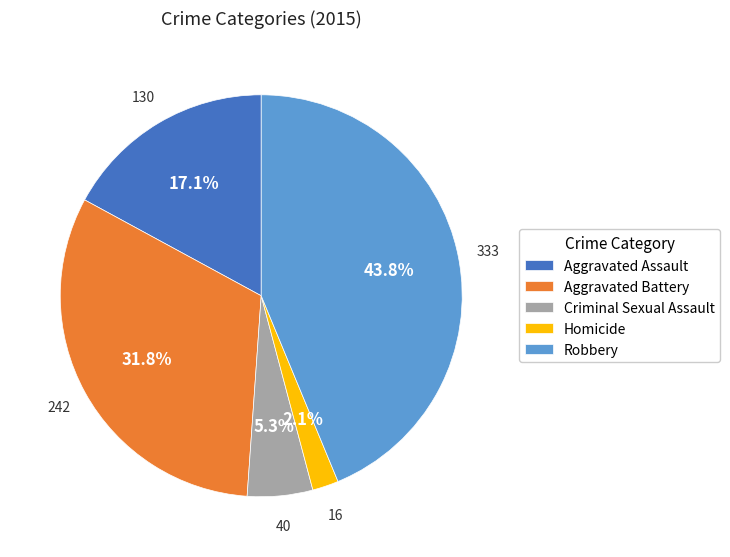

To the nearest percent, what is the combined percentage of Robbery and Aggravated Assault?

61%